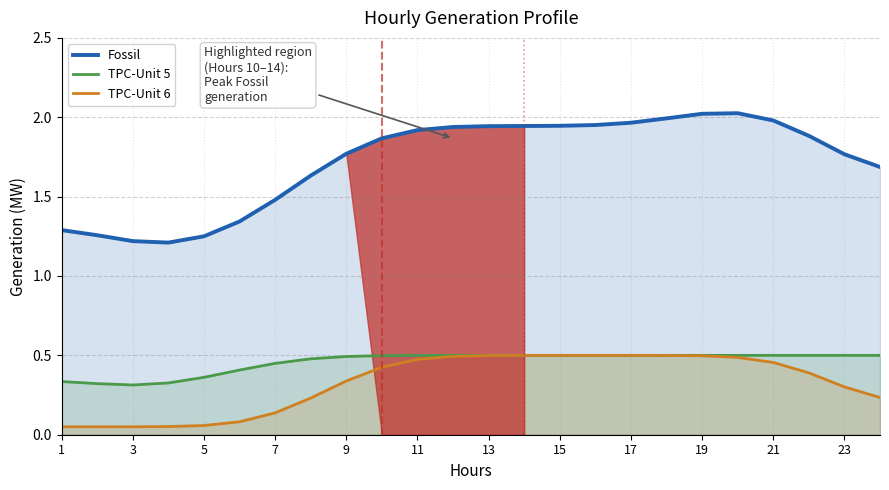

True or false: TPC-Unit 6 and Fossil intersect in this chart.

False